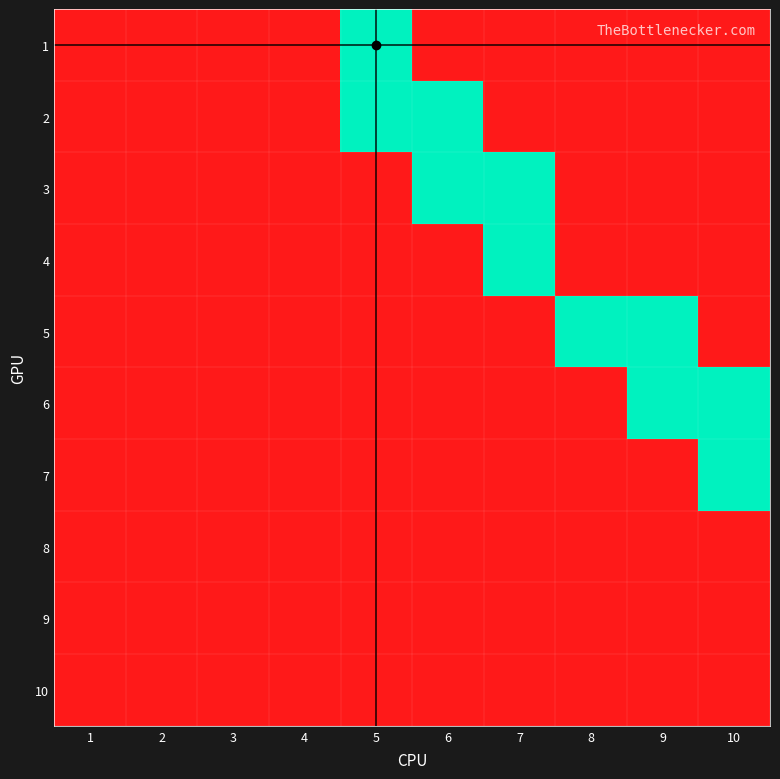

Which series changed the most between 5 and 8?

1